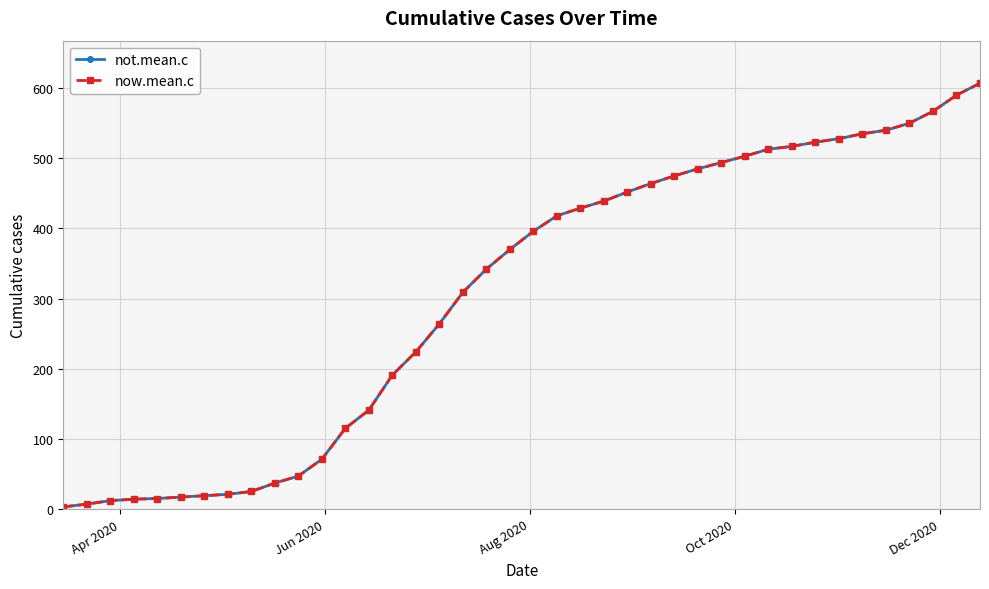

True or false: now.mean.c and not.mean.c intersect in this chart.

False